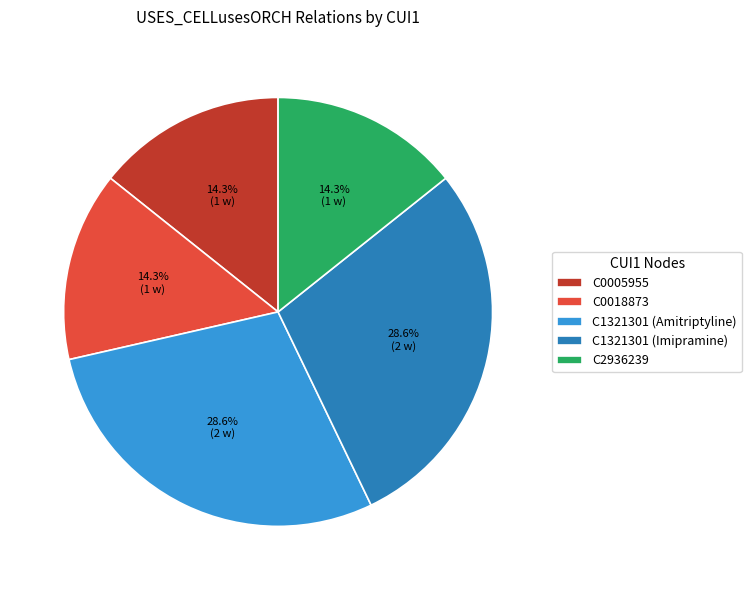

Combined, do C0018873 and C2936239 account for over 50%?

No